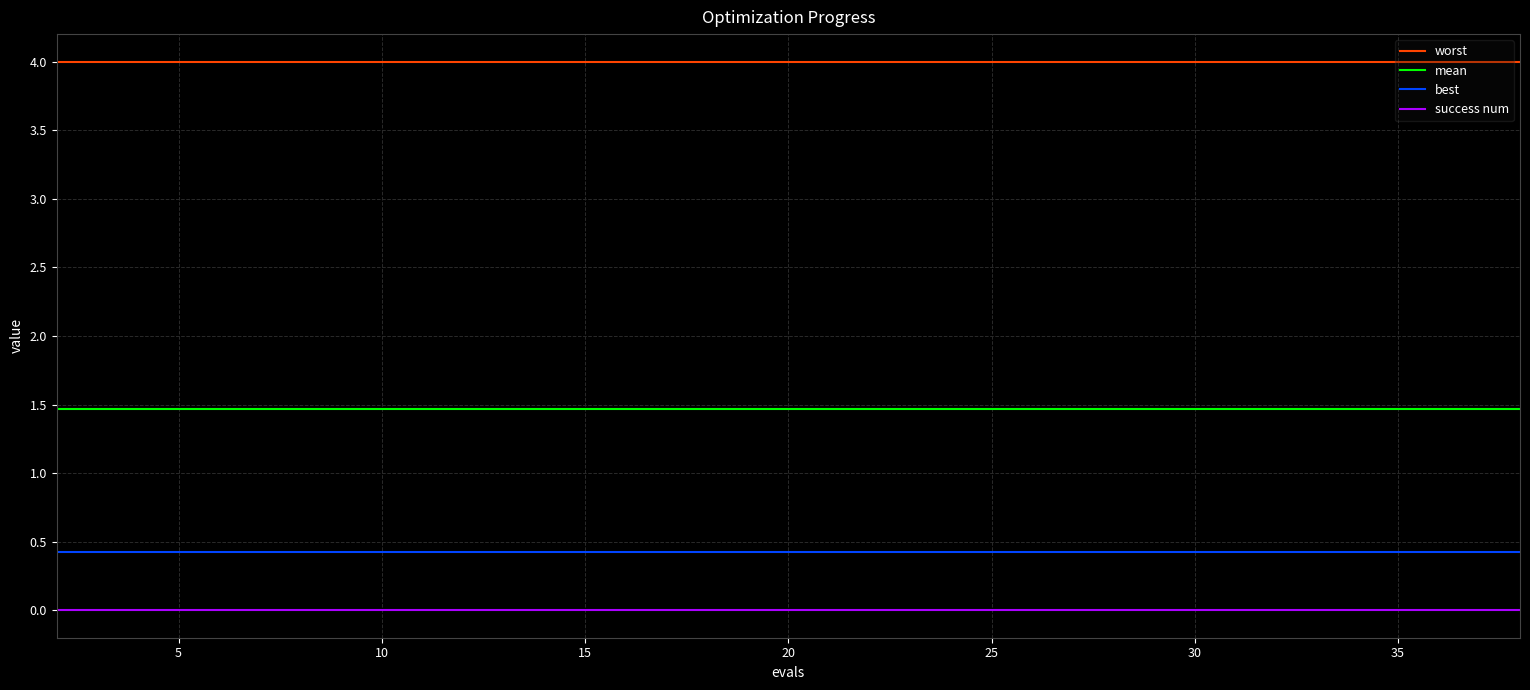

True or false: success num and mean intersect in this chart.

False